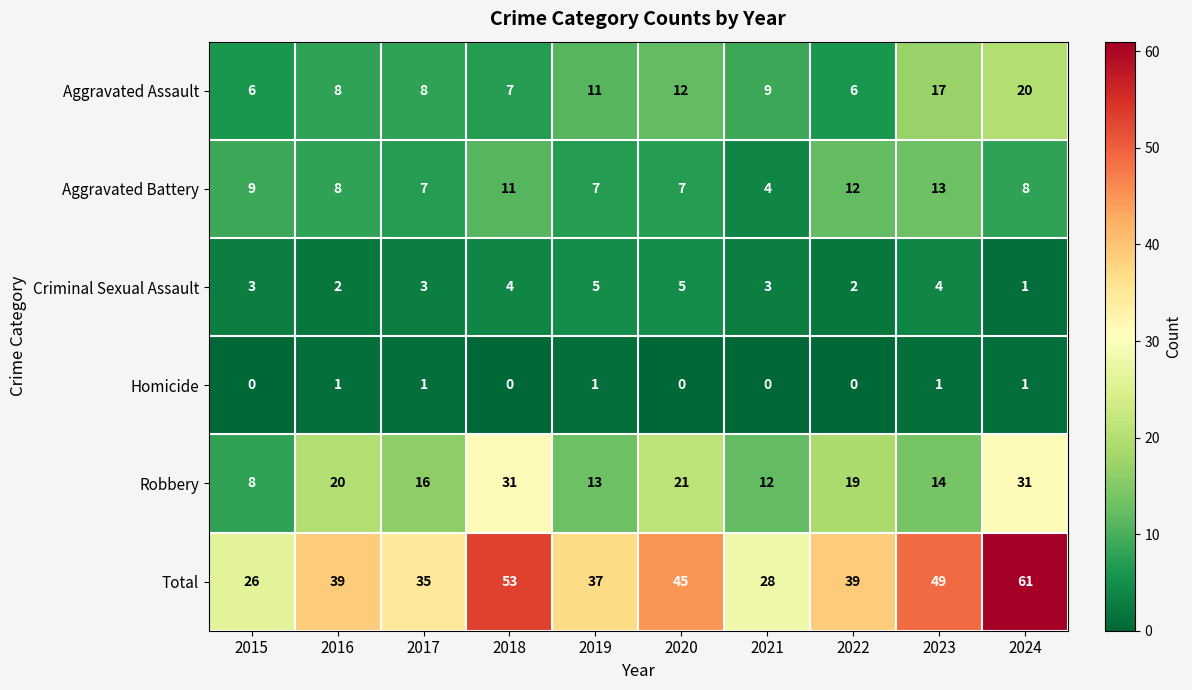

True or false: Aggravated Assault has a value of 12 at 2020.

True